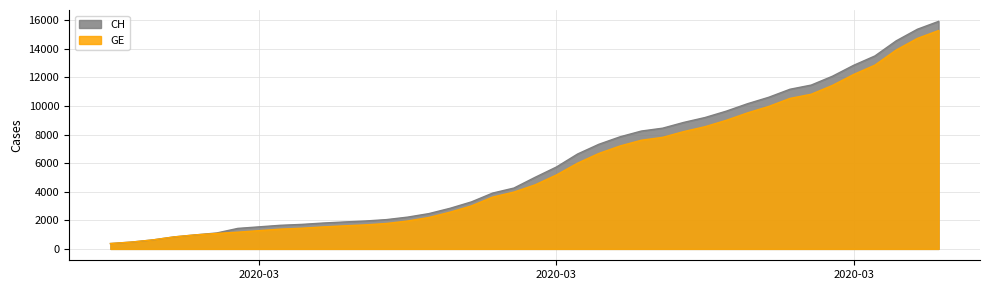

True or false: CH has more than 1 interior local peaks.

False